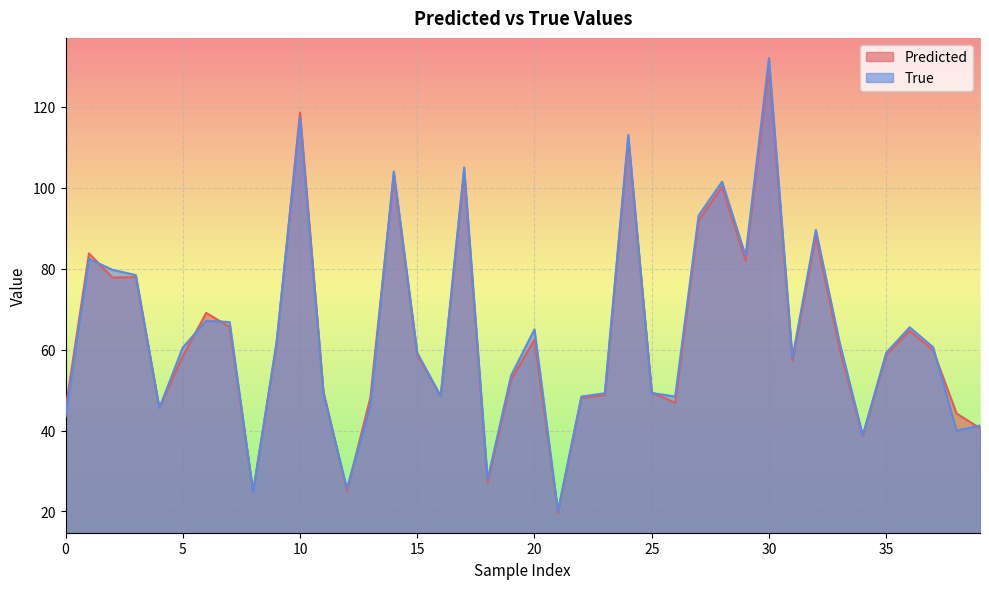

In Predicted, how many points are lower than both neighbors (excluding endpoints)?

11